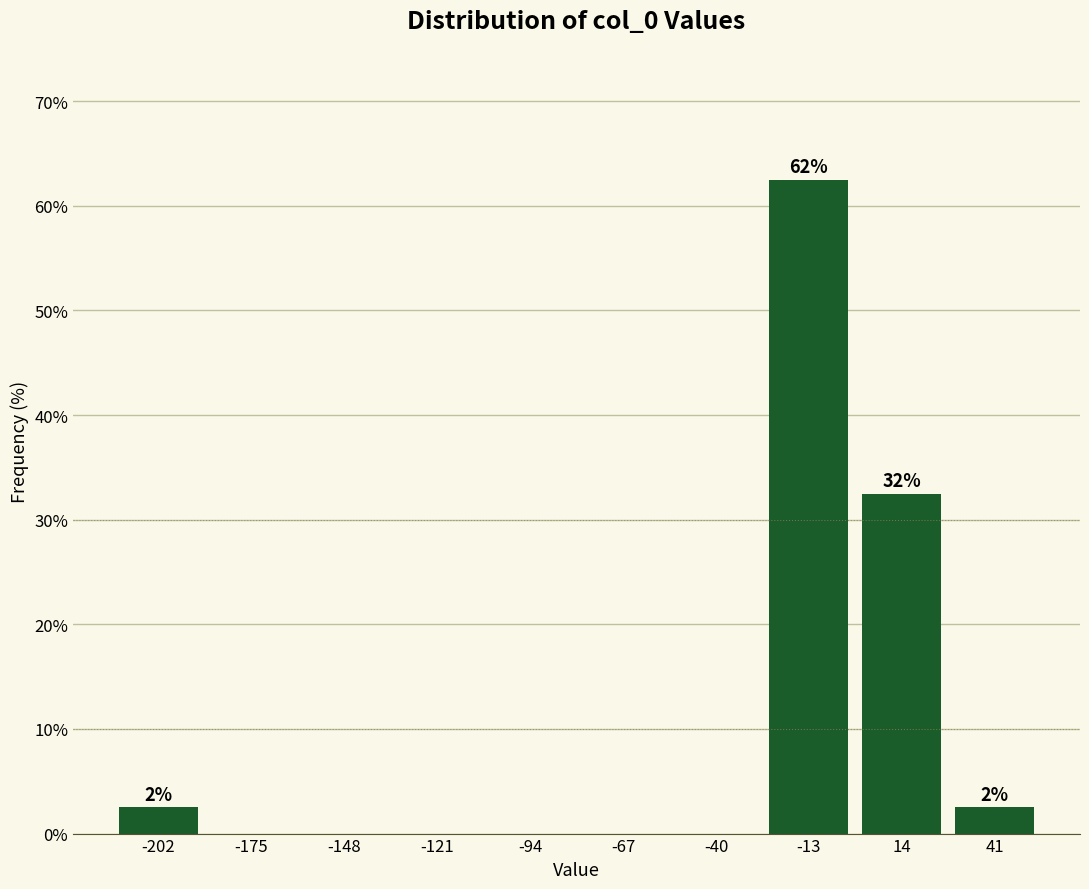

Which range on the x-axis has the tallest bar?

-25 to 0